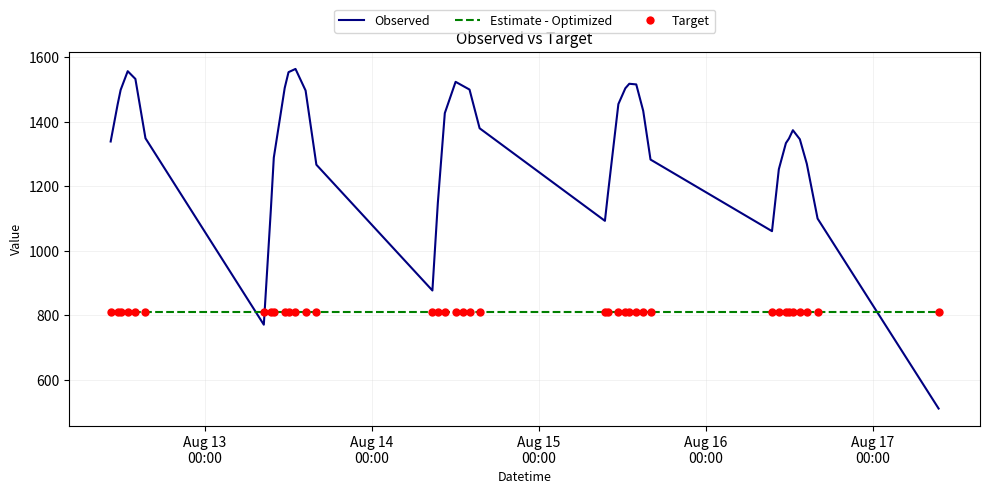

Which series has the largest range (max minus min)?

Observed